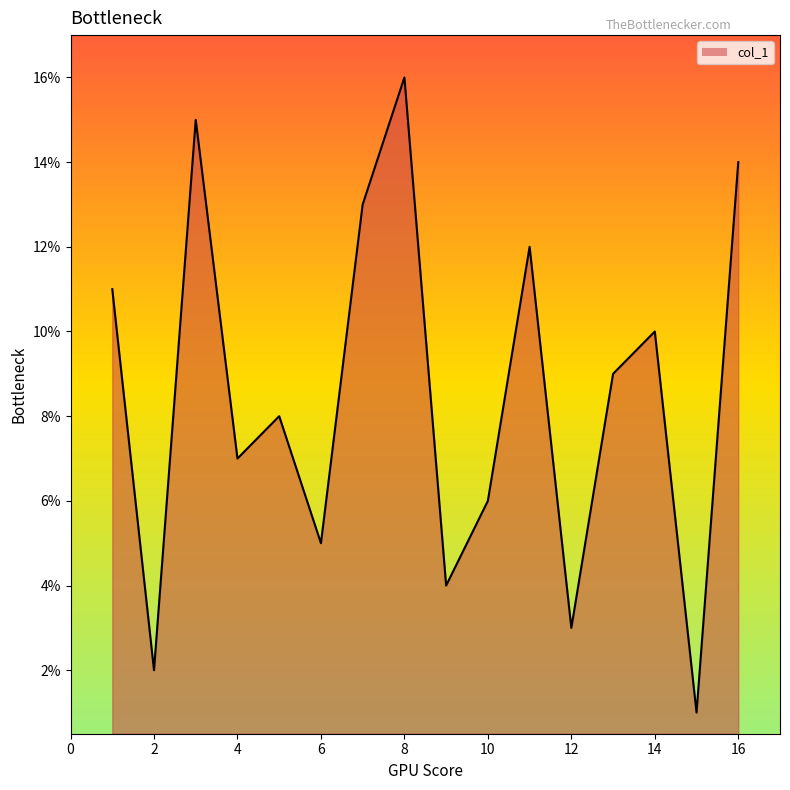

How many data points are less than 9?

8